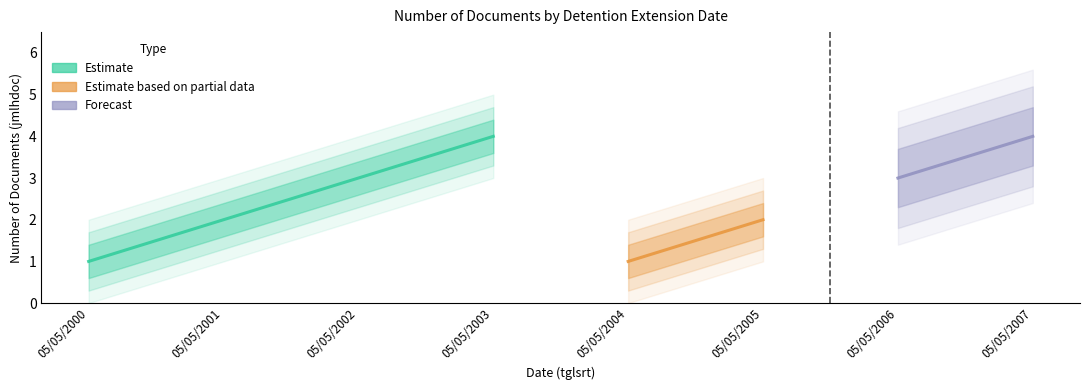

Is it true that Estimate equals 4.0 at 05/05/2003?

True